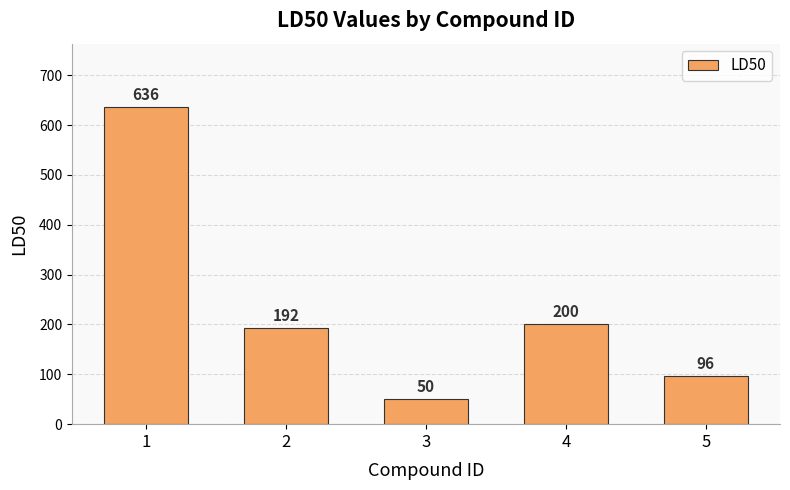

What is the sum of all values?

1174